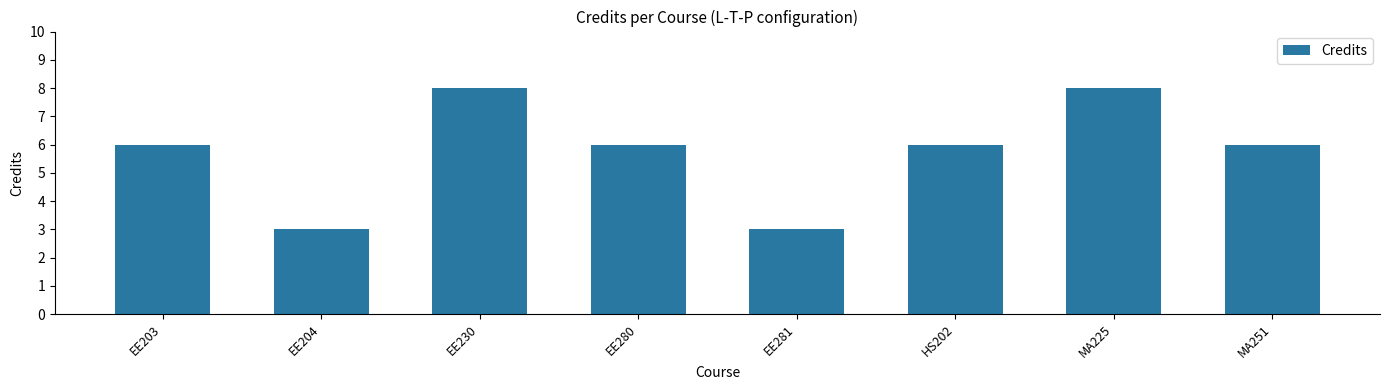

Reading right to left, extract all data points from this chart.

6	8	6	3	6	8	3	6